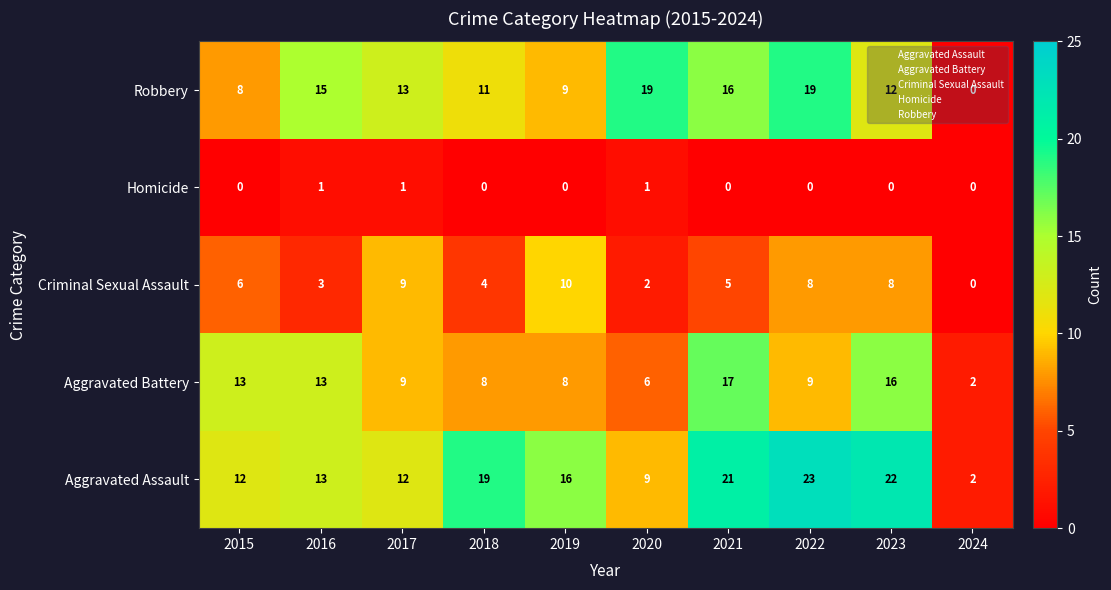

What is the difference between the second highest and second lowest values in the Robbery series?

11